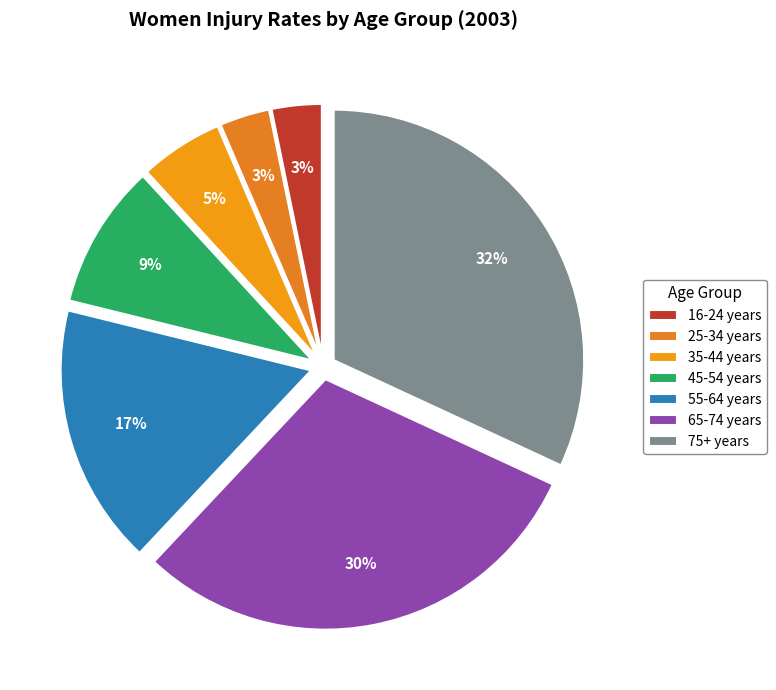

To the nearest percent, what is the difference between the 55-64 years and 16-24 years slice percentages?

14%